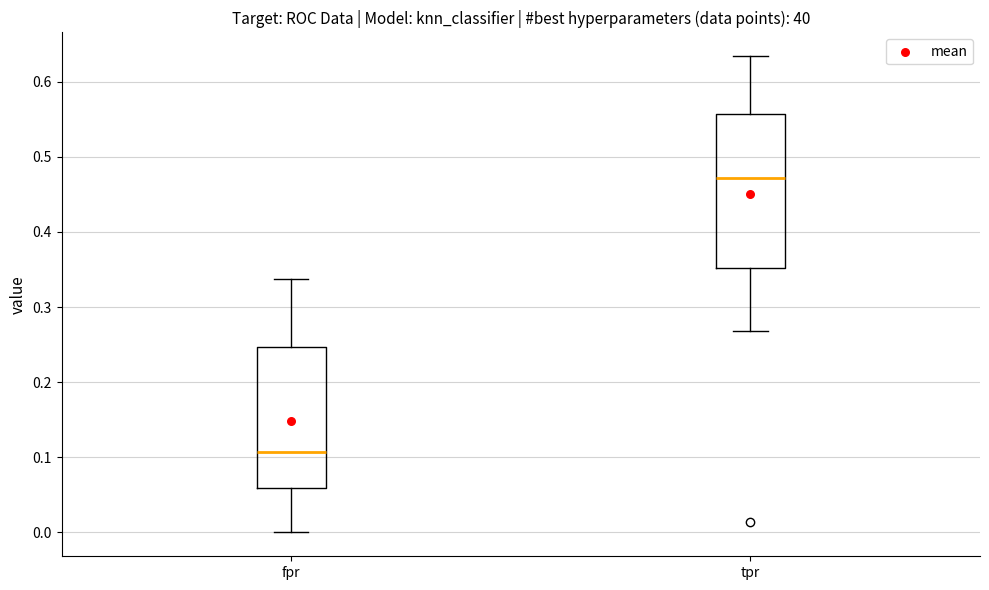

Where does the upper whisker of the box for fpr end on the y-axis? The values are not printed on the chart, so give them approximately, as read against the axis.

0.34